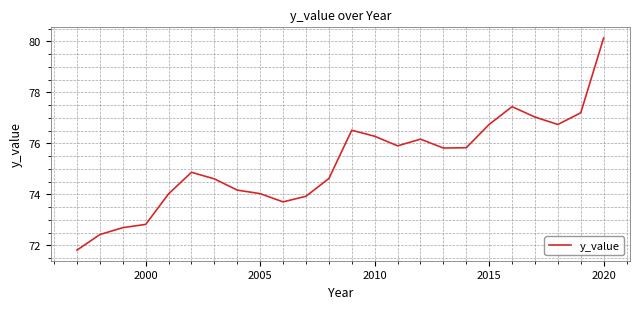

What is the greatest value displayed?

80.1